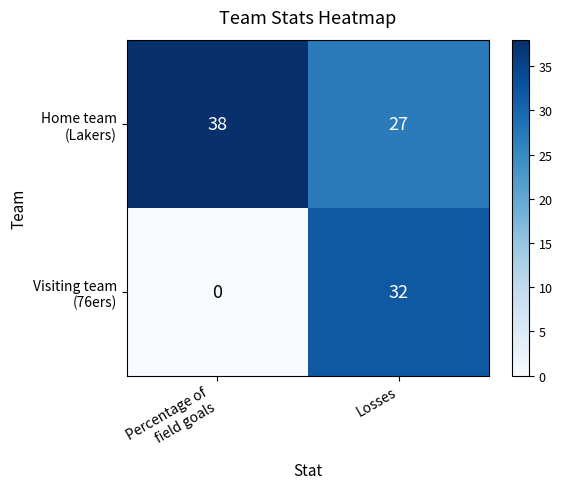

At which category is the sum across all series the highest?

Losses